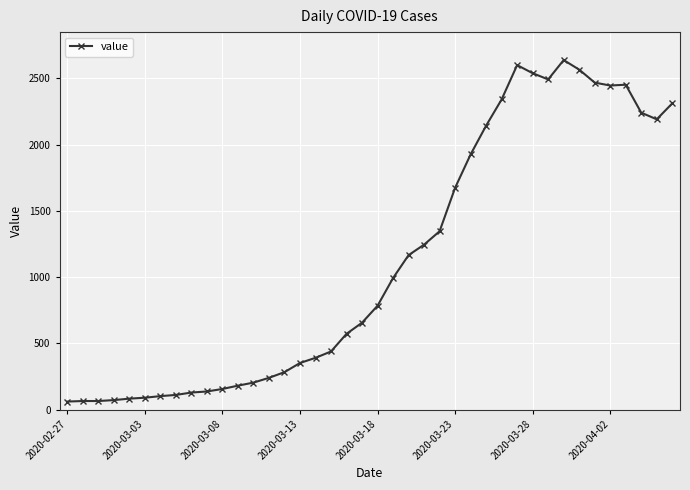

What is the smallest value displayed?

61